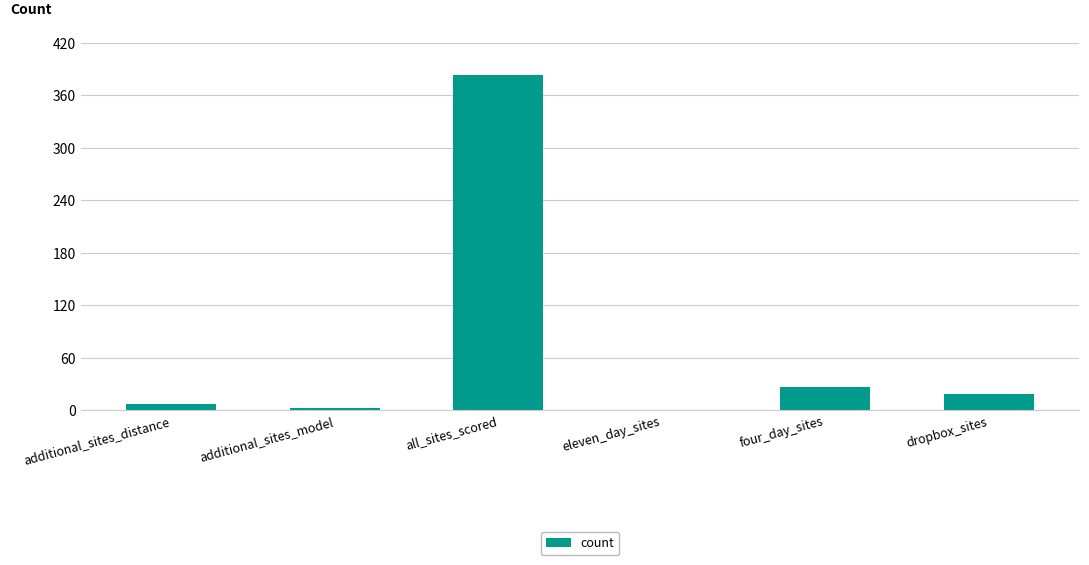

The value at all_sites_scored is 383. True or false?

True